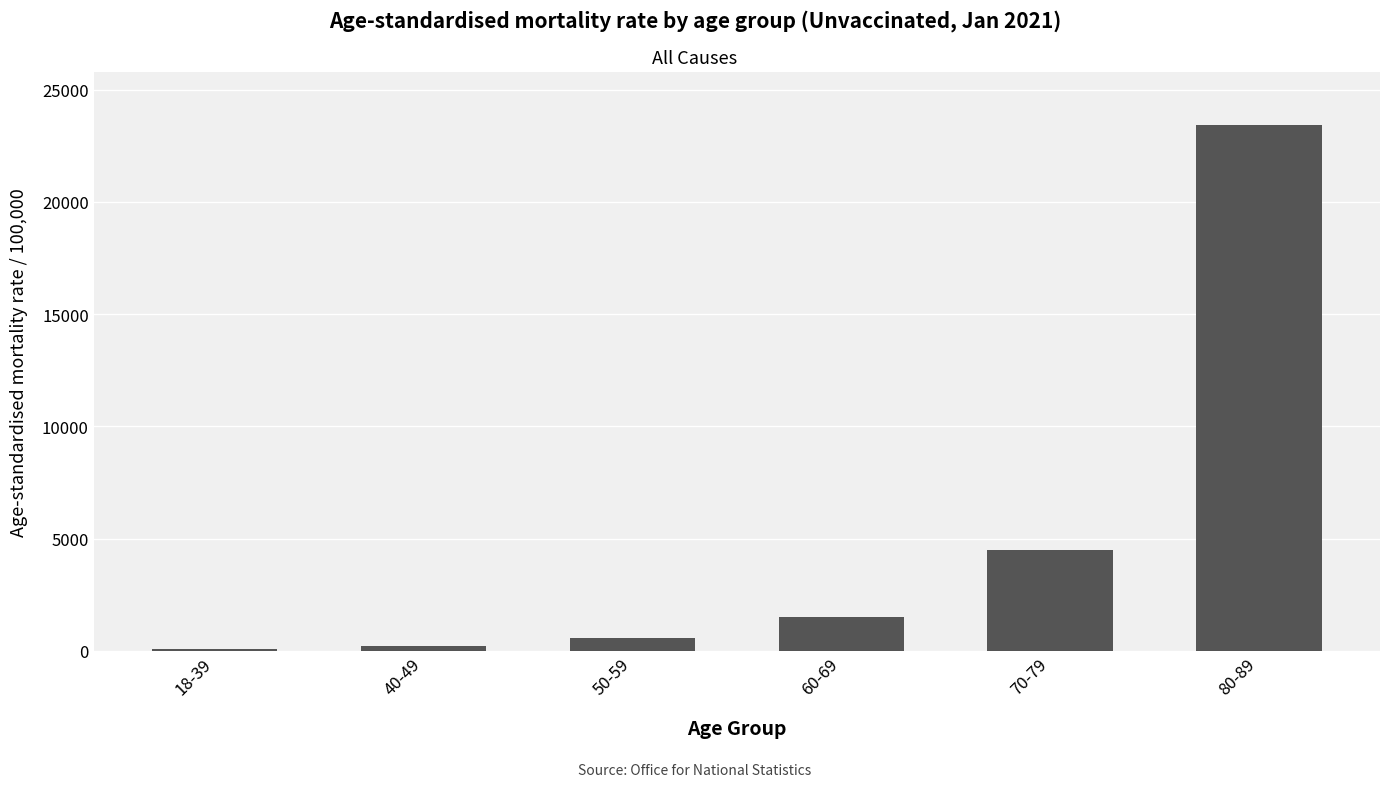

Reading left to right, what are all the values shown in this chart?

18-39=70.1	40-49=231.3	50-59=582.9	60-69=1531.1	70-79=4499.2	80-89=23444.6